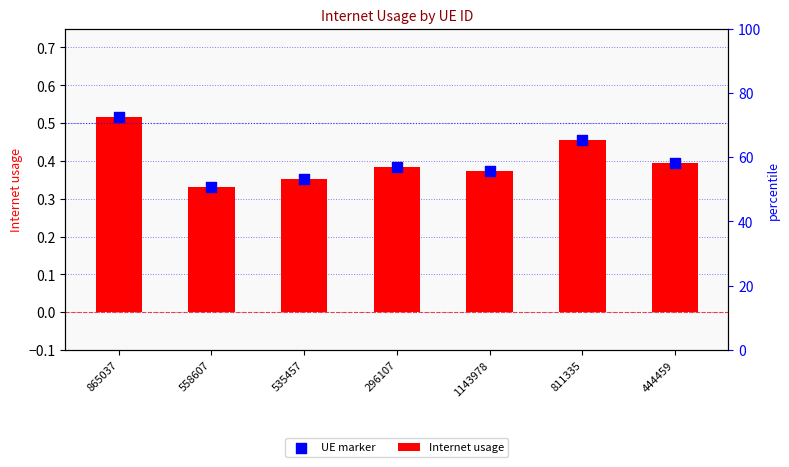

At which category is the sum across all series the highest?

865037